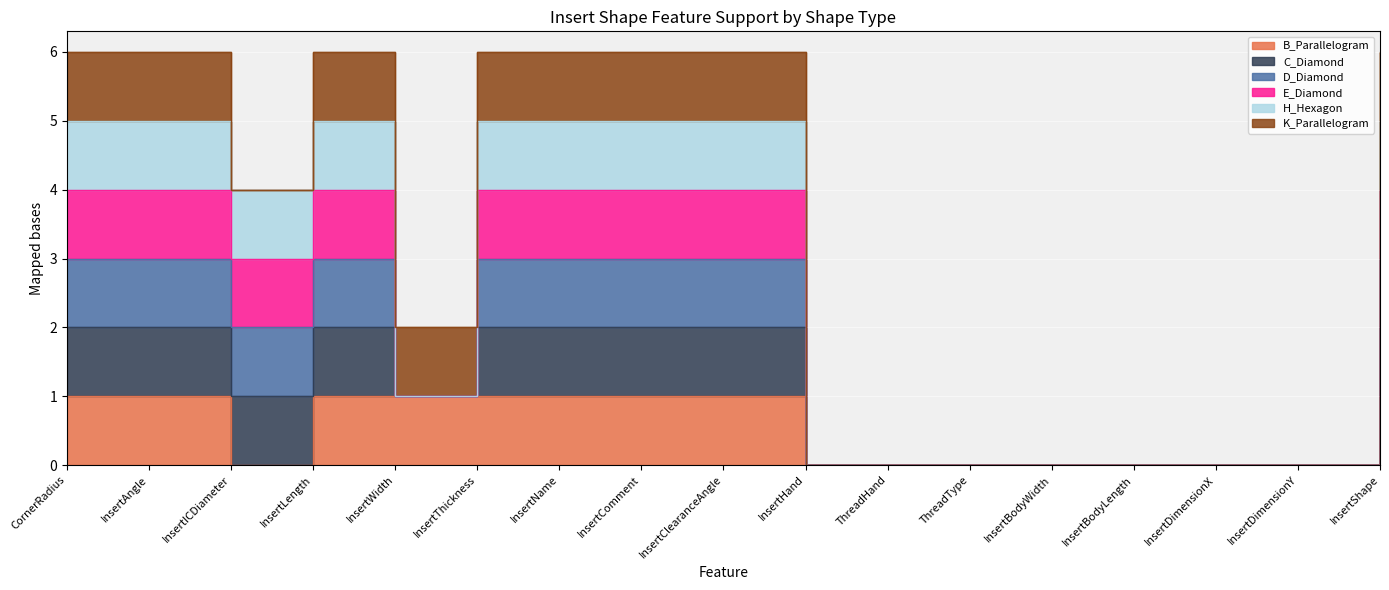

In C_Diamond, how many points are lower than both neighbors (excluding endpoints)?

2